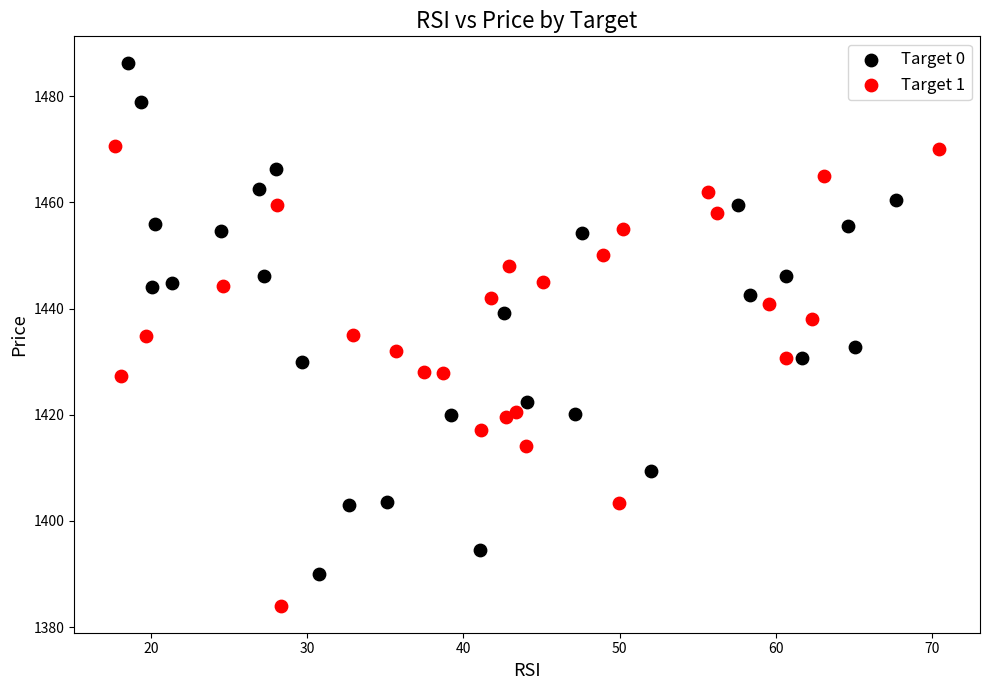

Which series contains the highest Y value?

Target 0